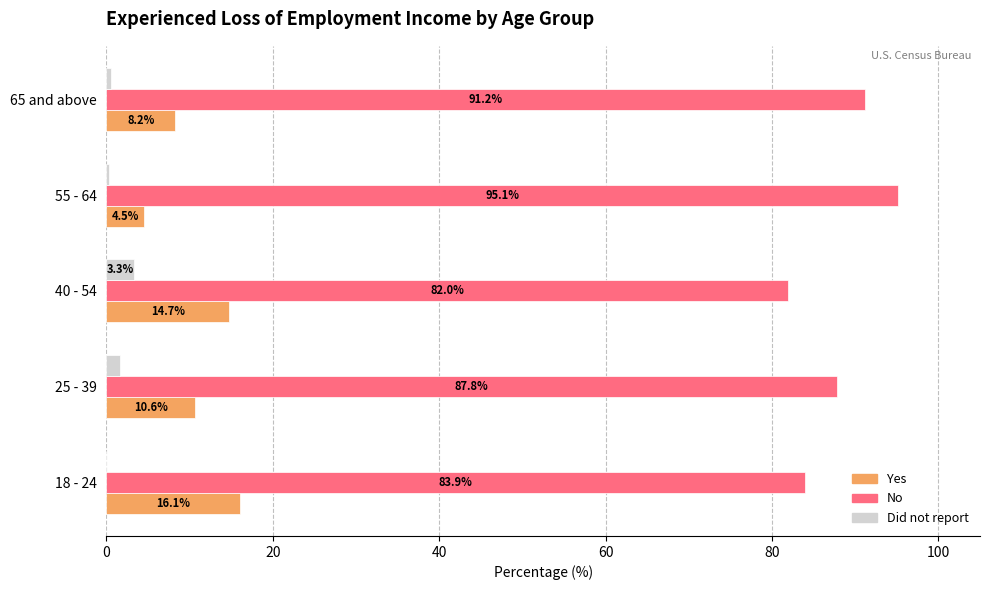

What is the total value across all series at 18 - 24?

100.0